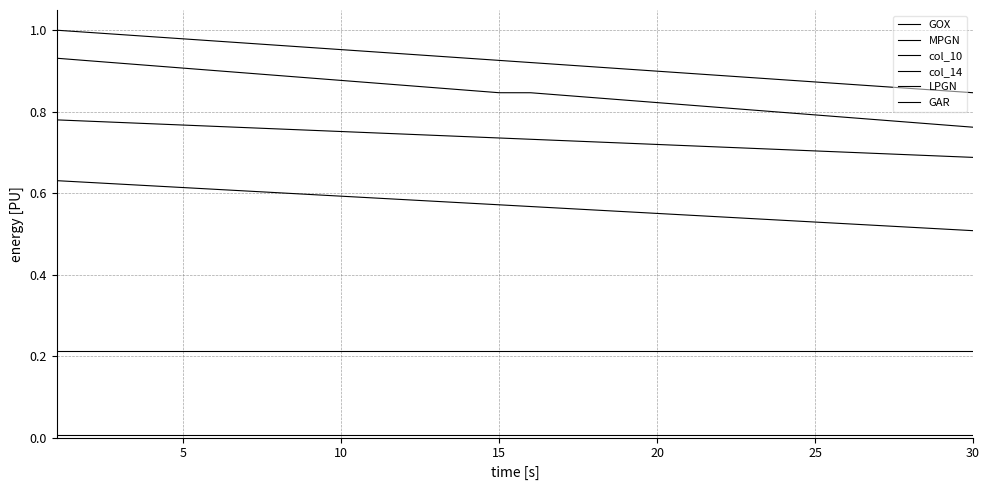

Is this an area chart (filled region under the line)?

No